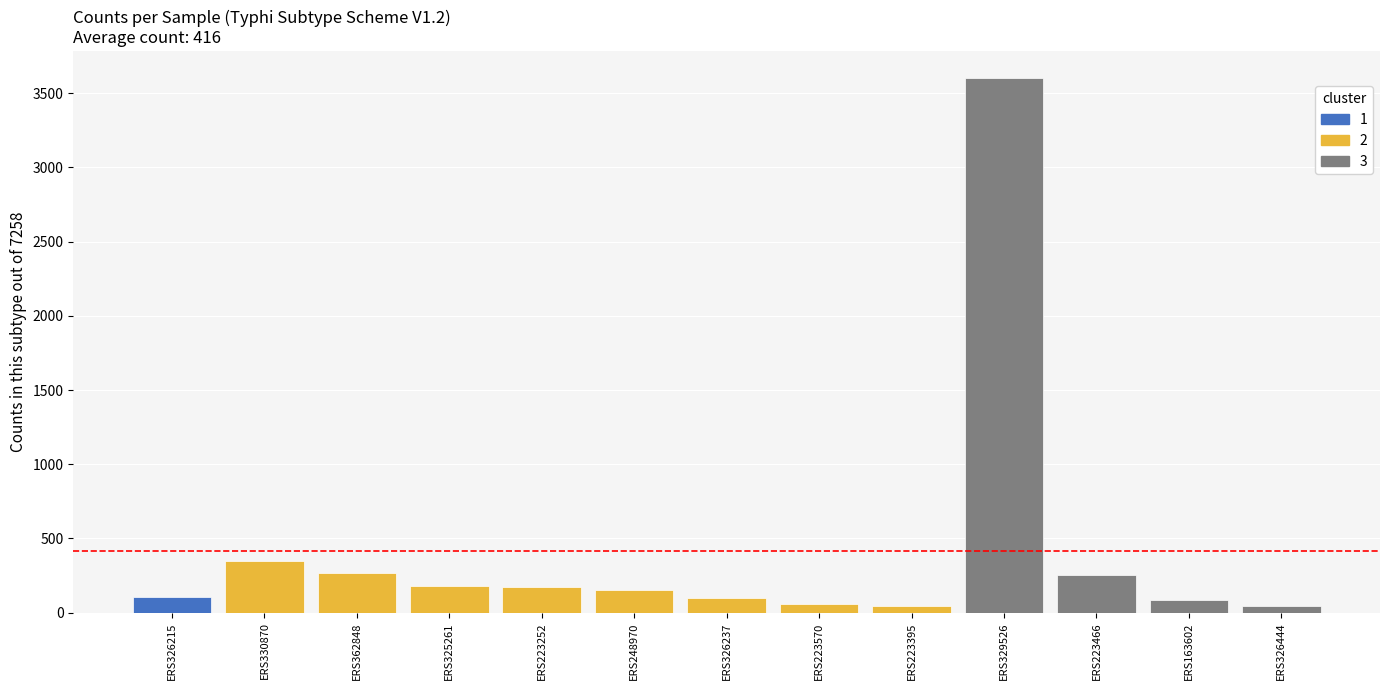

What is the value of the 3rd bar from the left?

266